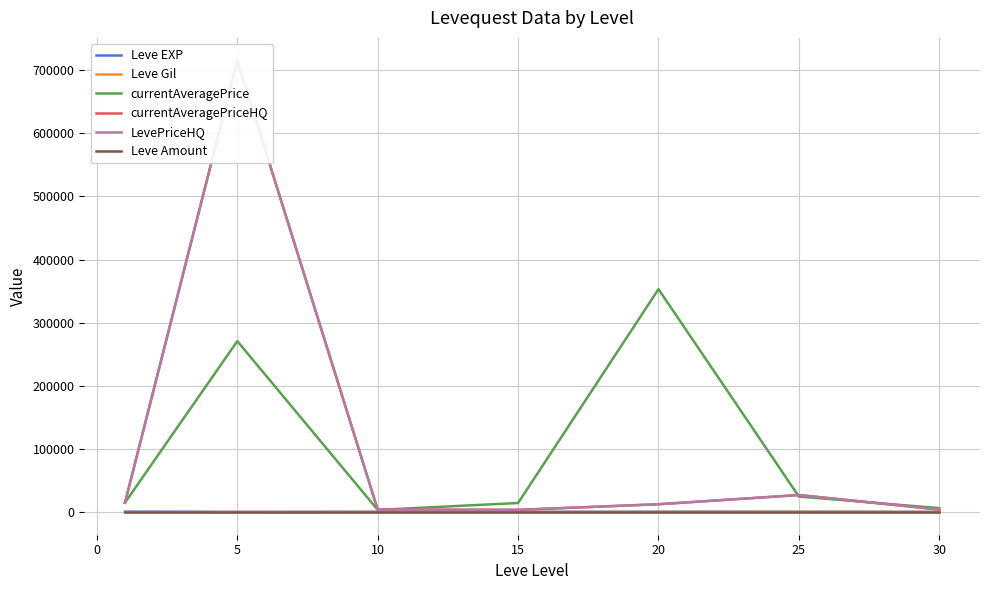

What is the highest value of the currentAveragePrice series?

353178.5